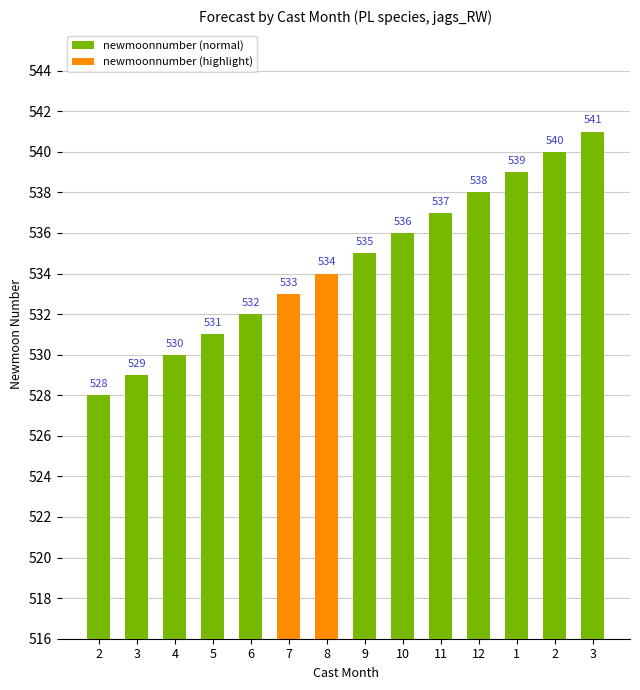

Rank the categories by value from highest to lowest.

3, 2, 1, 12, 11, 10, 9, 8, 7, 6, 5, 4, 3, 2